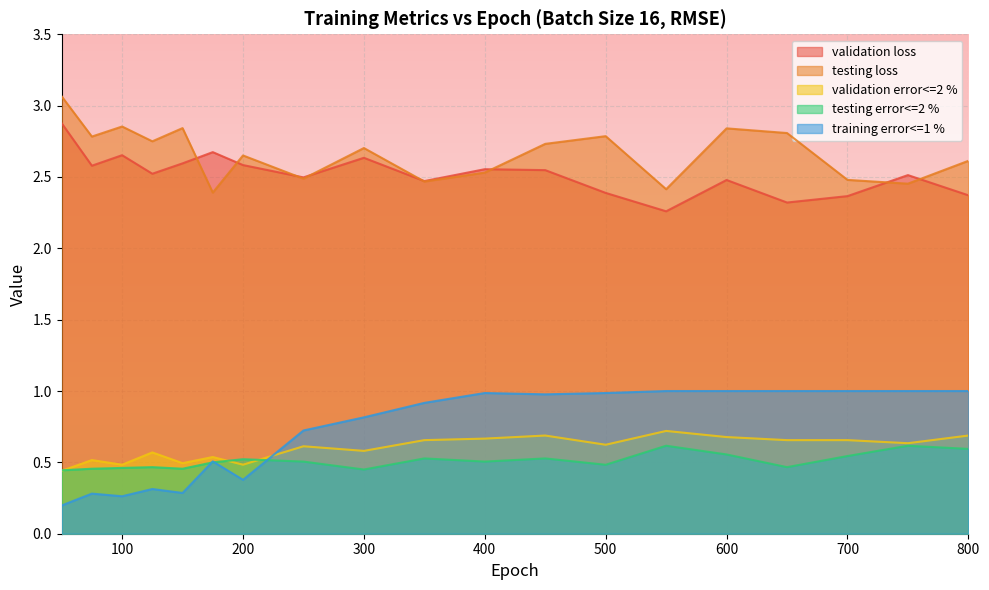

In training error<=1 %, how many points are lower than both neighbors (excluding endpoints)?

4